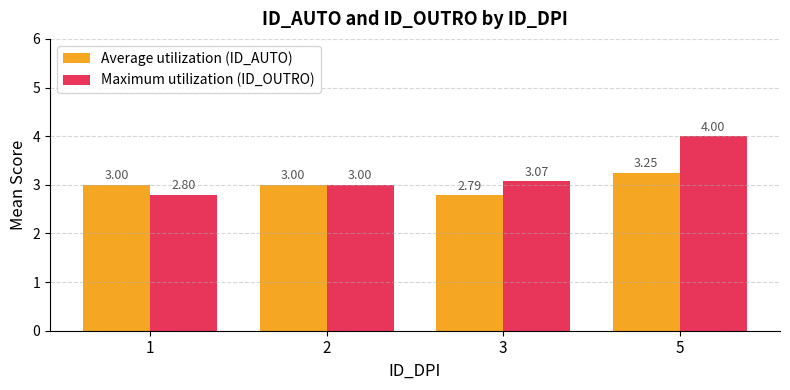

How many values in the Maximum utilization (ID_OUTRO) series are below 3?

1